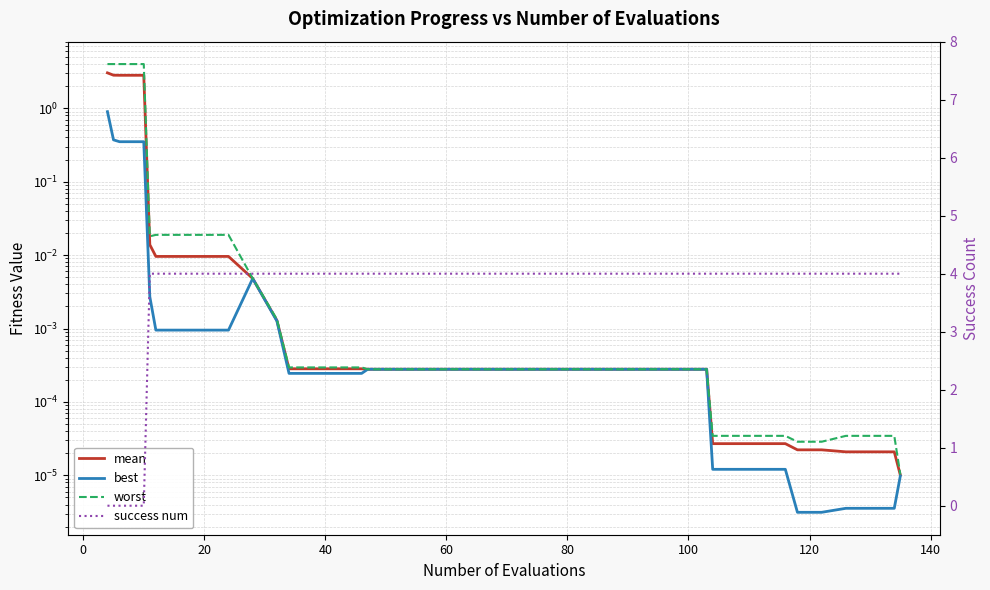

List the series in order of their peak value, lowest first.

best, mean, worst, success num